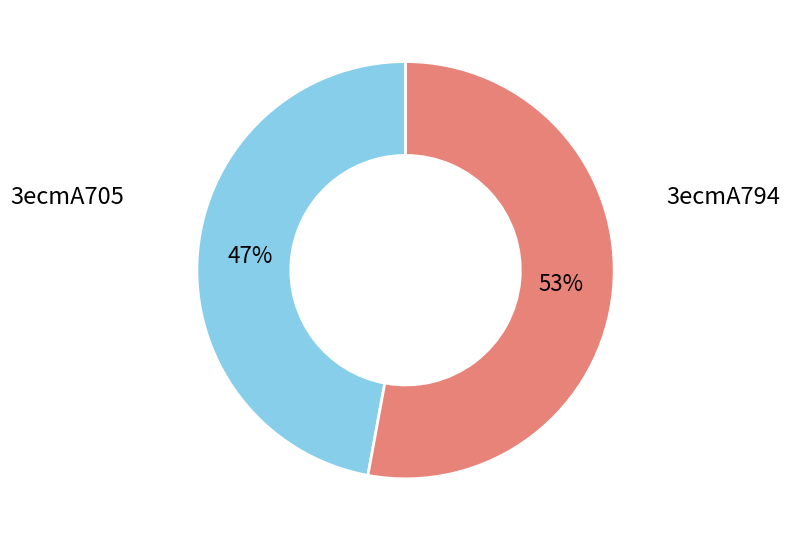

To the nearest percent, what is the difference between the largest and smallest slice percentages?

6%